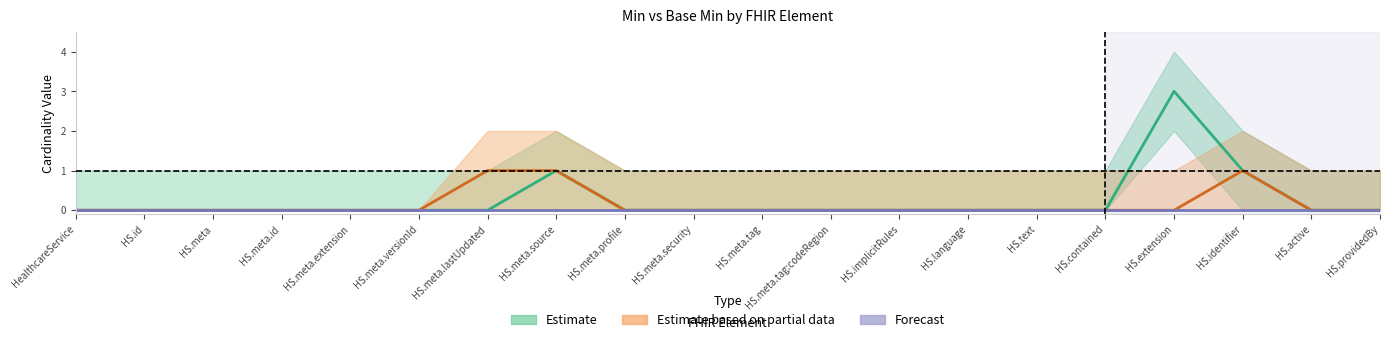

What is the total value across all series at HS.meta.source?

2